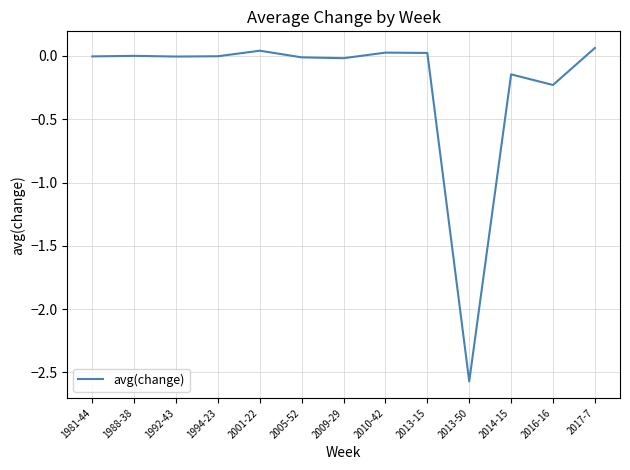

How many lines are shown in the chart?

1